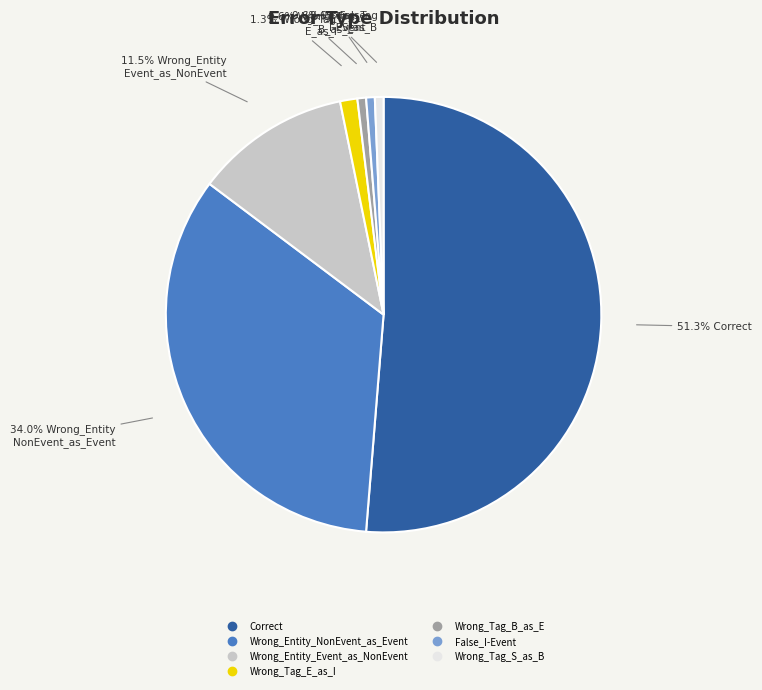

How many slices are in this pie chart?

7